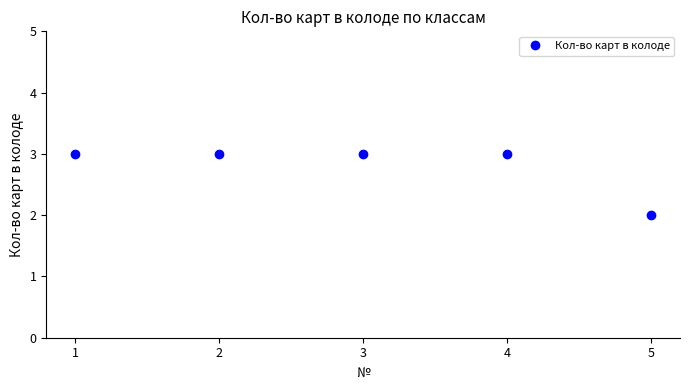

Approximately how many times larger is the value at 3 compared to 2?

1.0